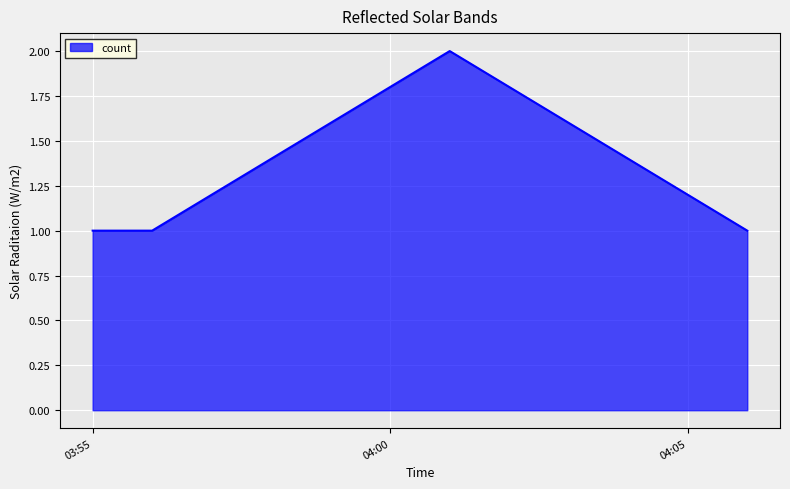

What is the sum of all values?

5